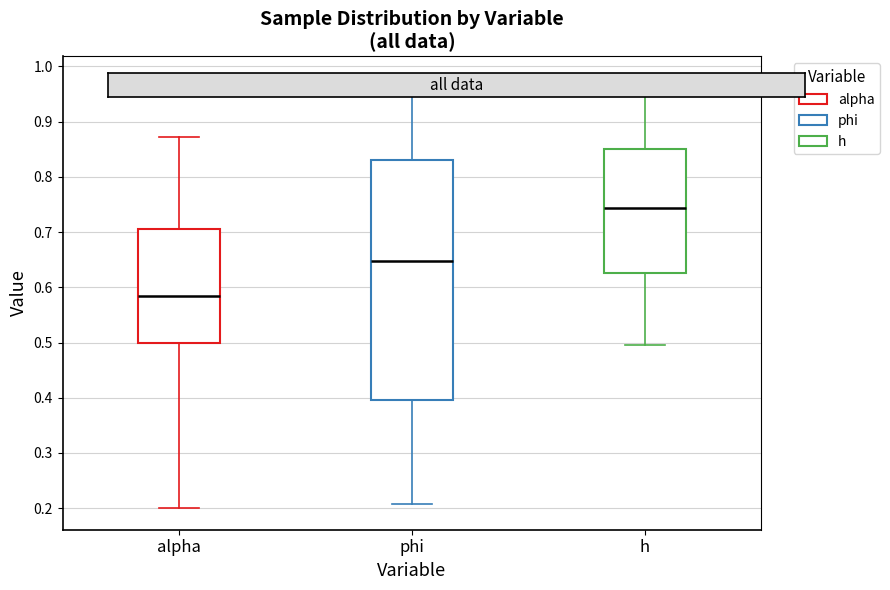

Reading left to right, read every box against the y-axis: the position of its median line, the range the box covers, and the ends of its whiskers. The values are not printed on the chart, so give them approximately, as read against the axis.

alpha: median 0.58, box 0.50 to 0.70, whiskers 0.20 to 0.87
phi: median 0.65, box 0.40 to 0.83, whiskers 0.21 to 0.98
h: median 0.74, box 0.63 to 0.85, whiskers 0.50 to 0.97